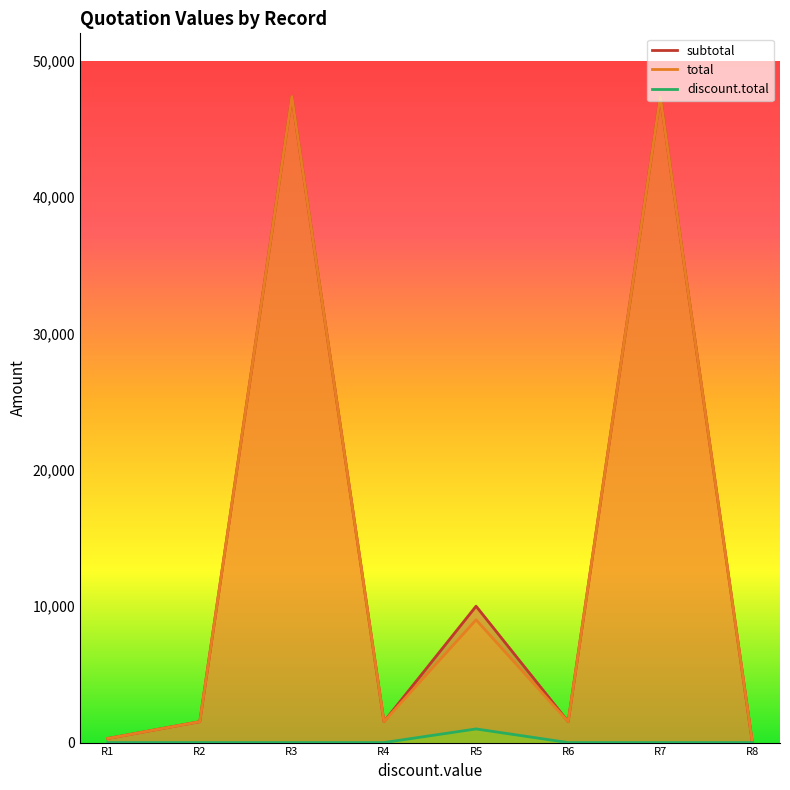

True or false: discount.total and total intersect in this chart.

False